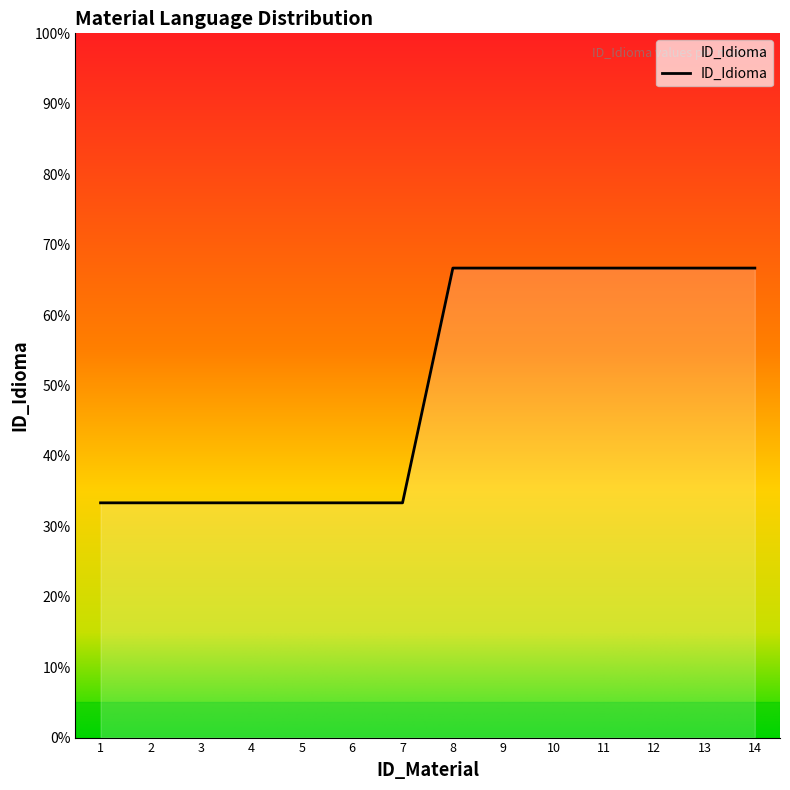

The chart shows a value of 1 at 5. True or false?

True